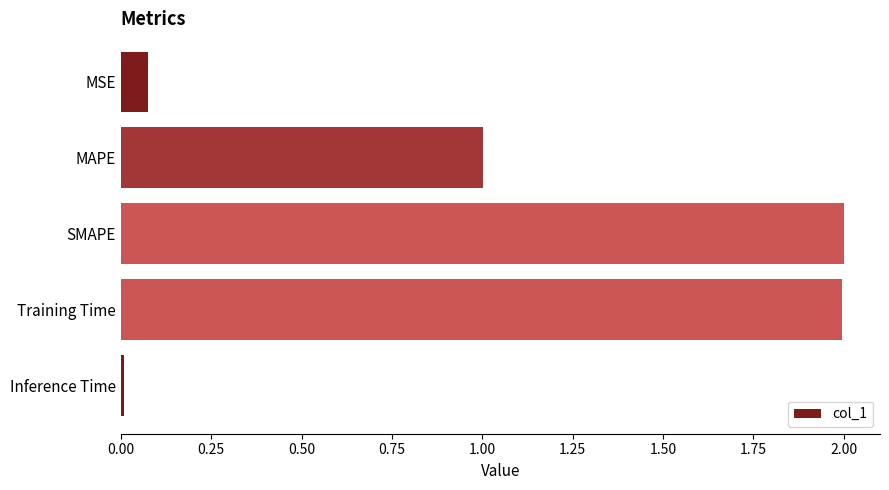

How many bars are there in total?

5